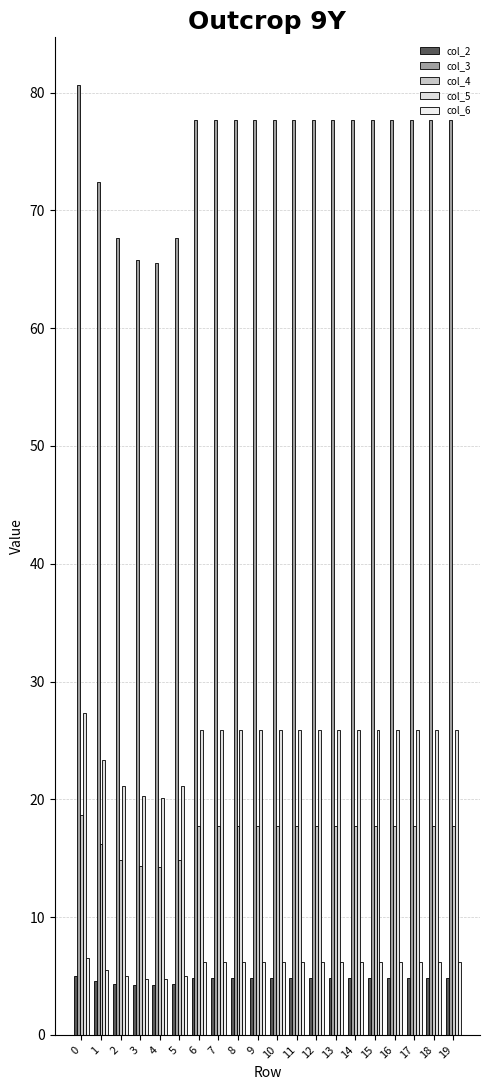

What is the value of the col_5 bar at the 6th from the left?

21.1